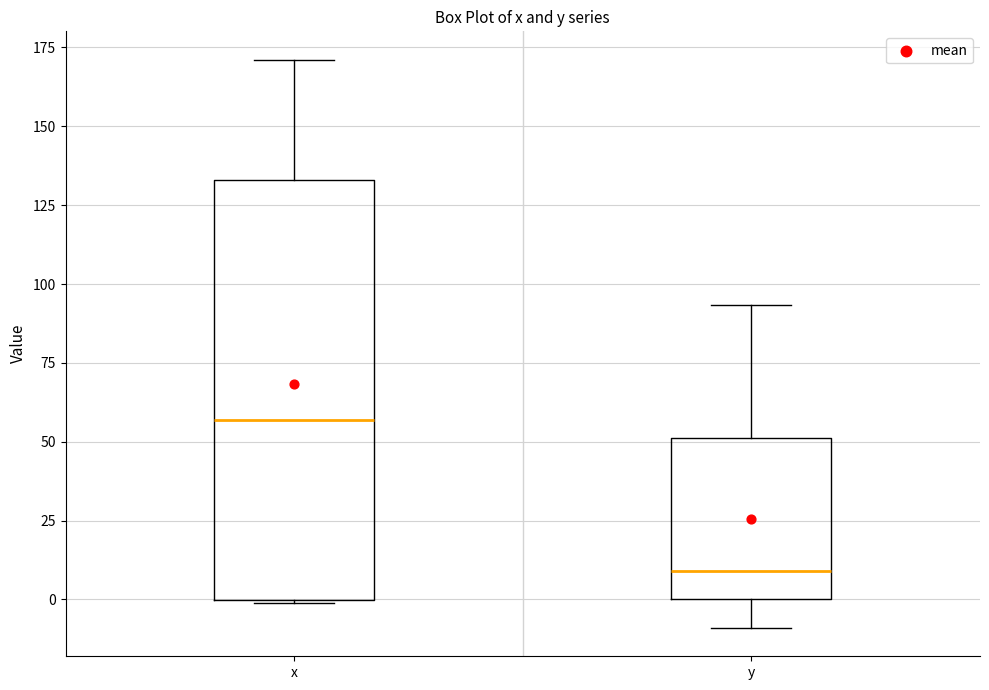

Which box has the lowest median line?

y